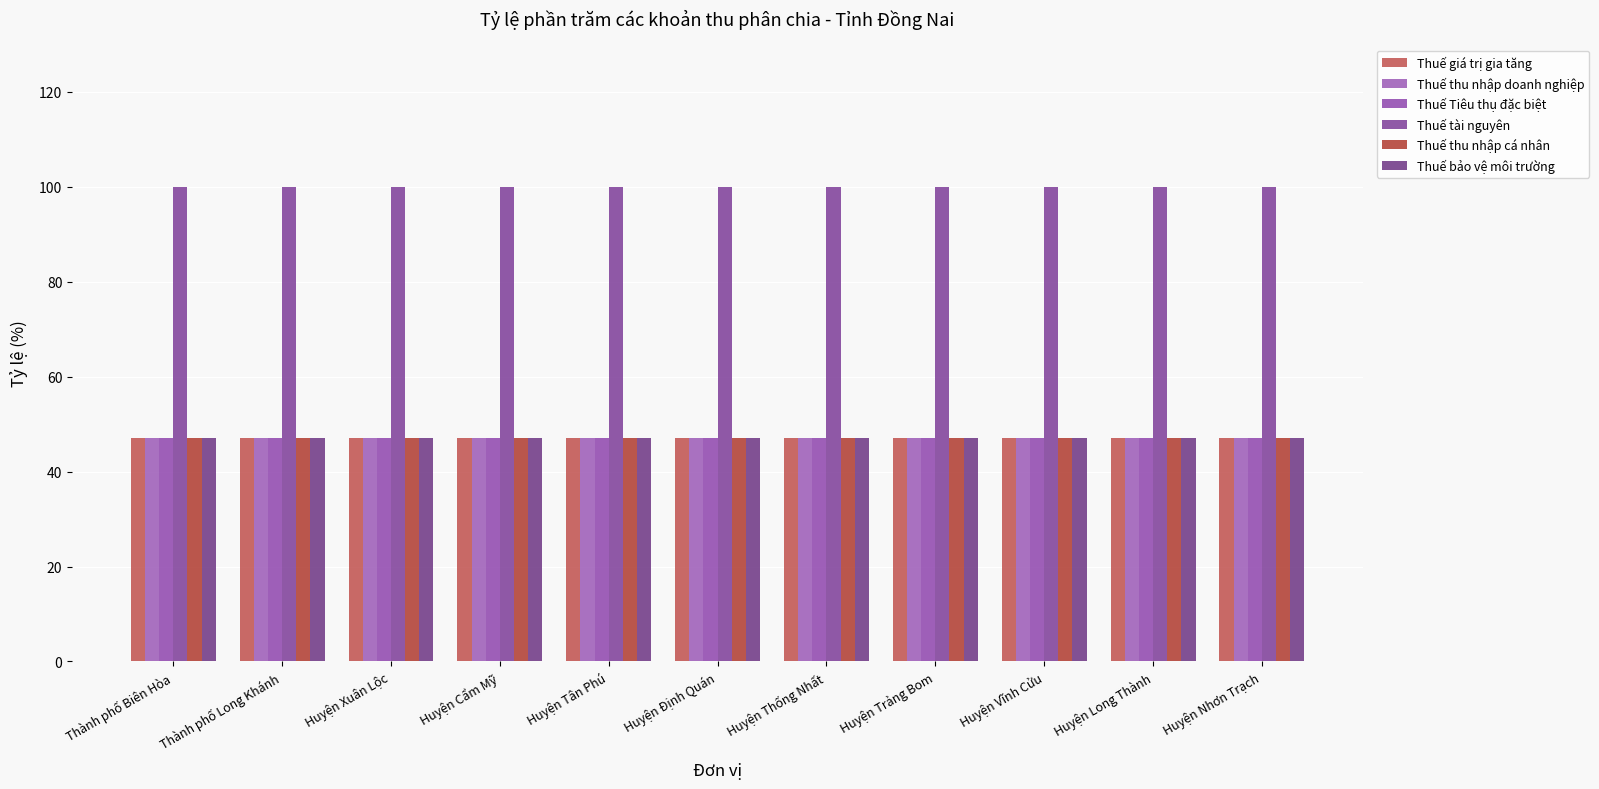

True or false: Thuế bảo vệ môi trường has a value of 47 at Thành phố Long Khánh.

True